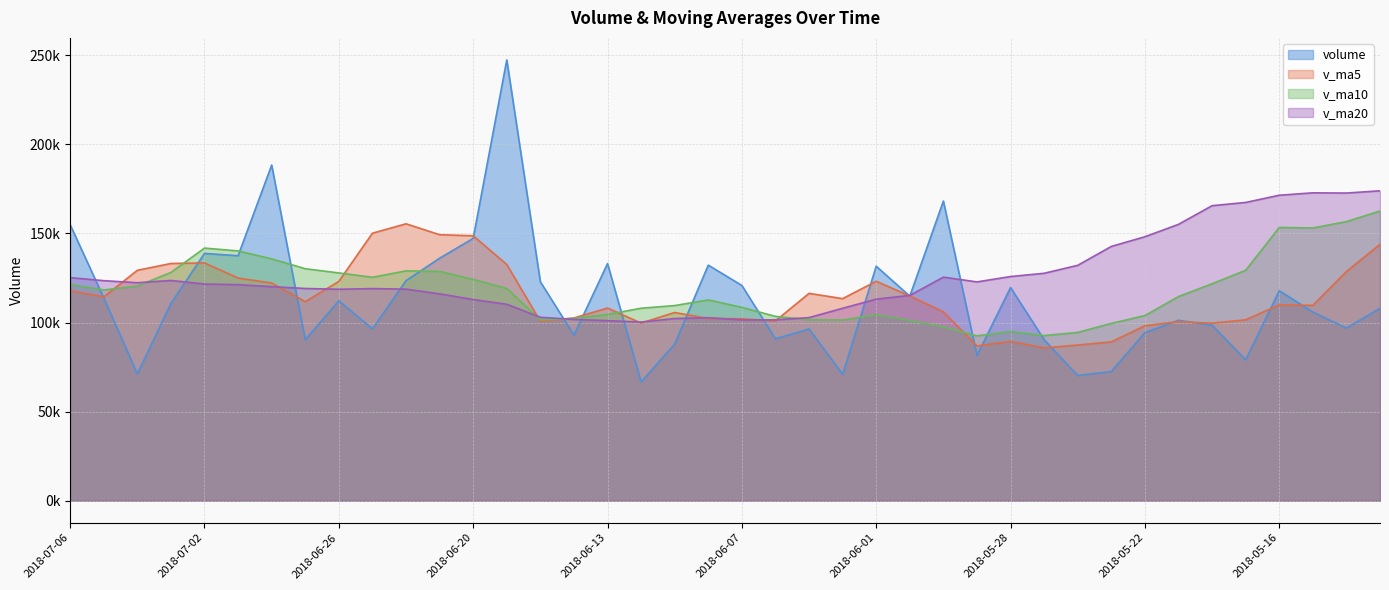

True or false: volume and v_ma5 intersect in this chart.

True